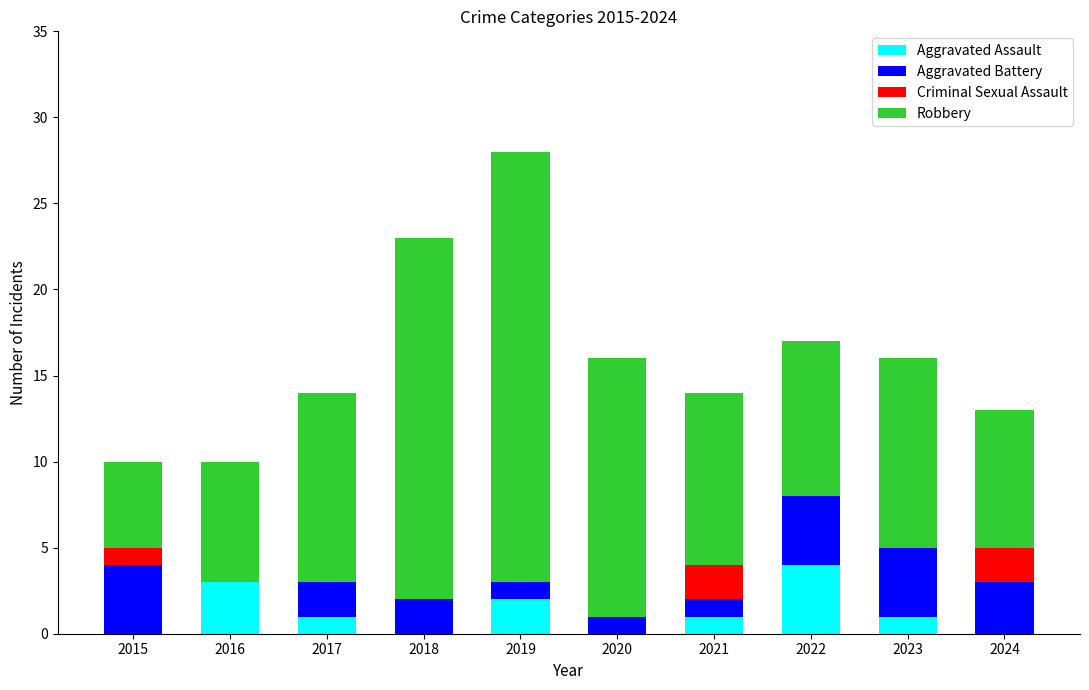

Are the bars grouped side by side (vs. stacked)?

No